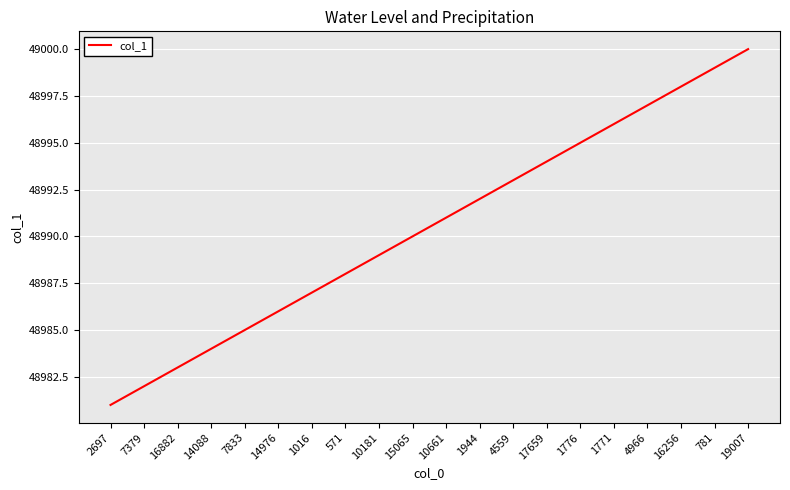

At which label is the value closest to 48990?

15065